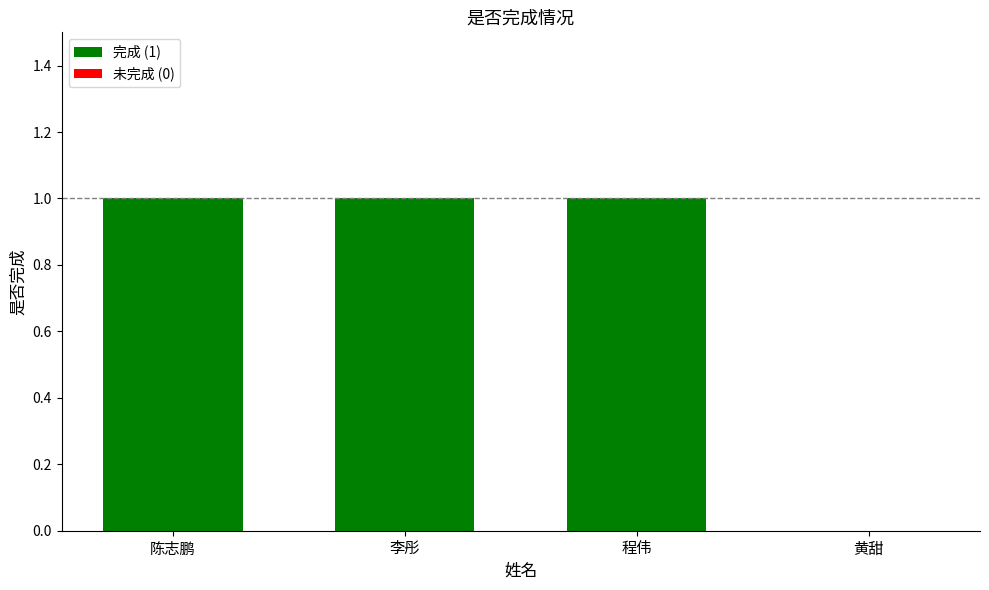

Does the chart contain any negative values?

No